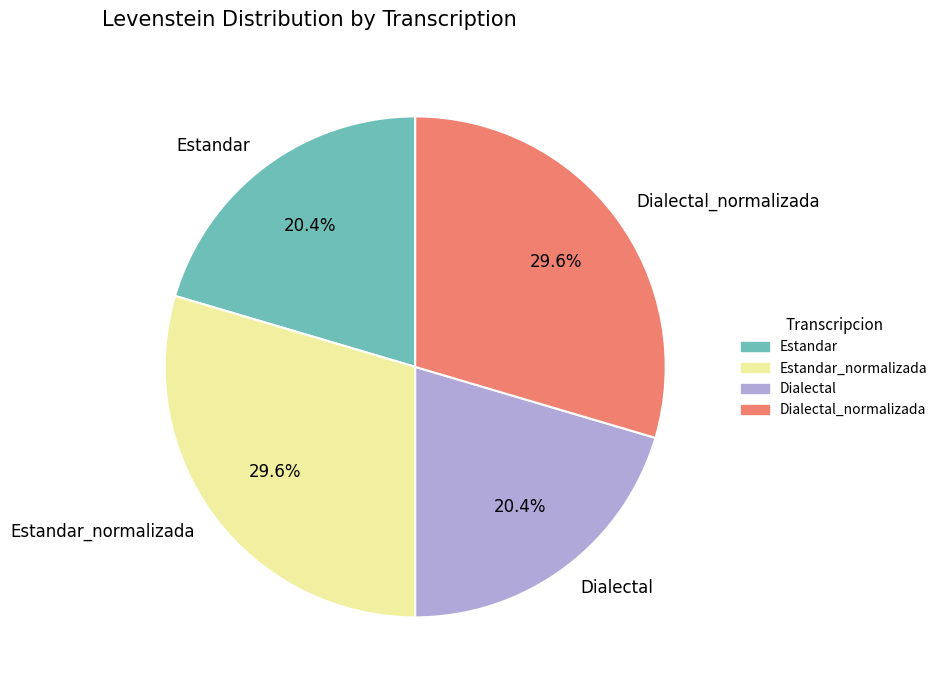

True or false: Dialectal_normalizada accounts for 40% of the total.

False